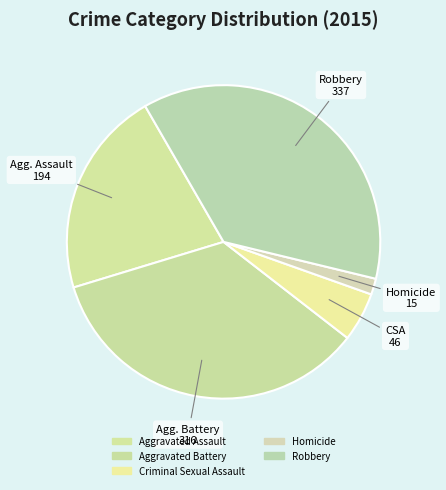

Which category has the smallest portion of the pie?

Homicide